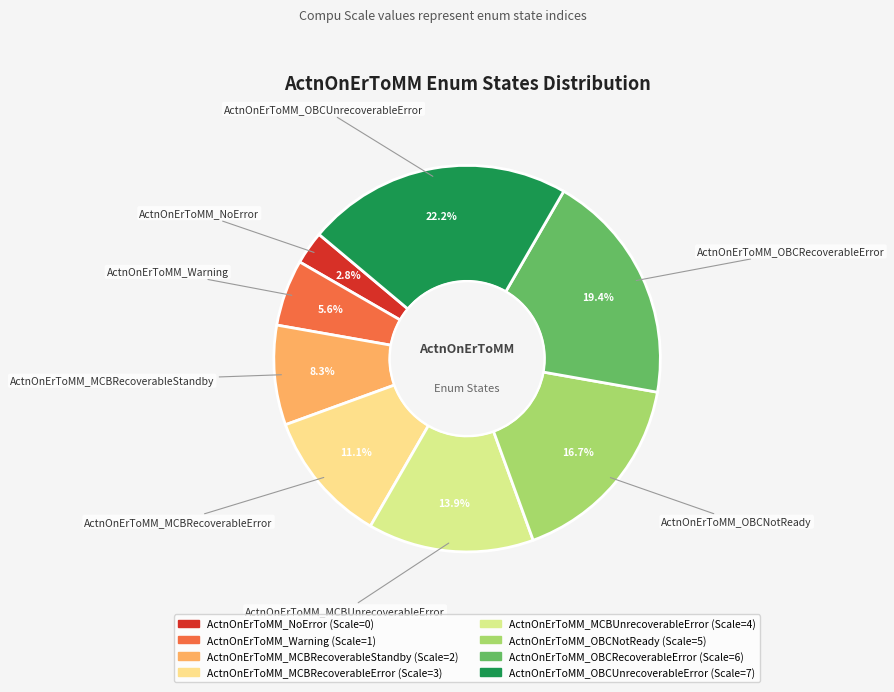

The ActnOnErToMM_MCBRecoverableStandby slice represents 1% of the pie. True or false?

False